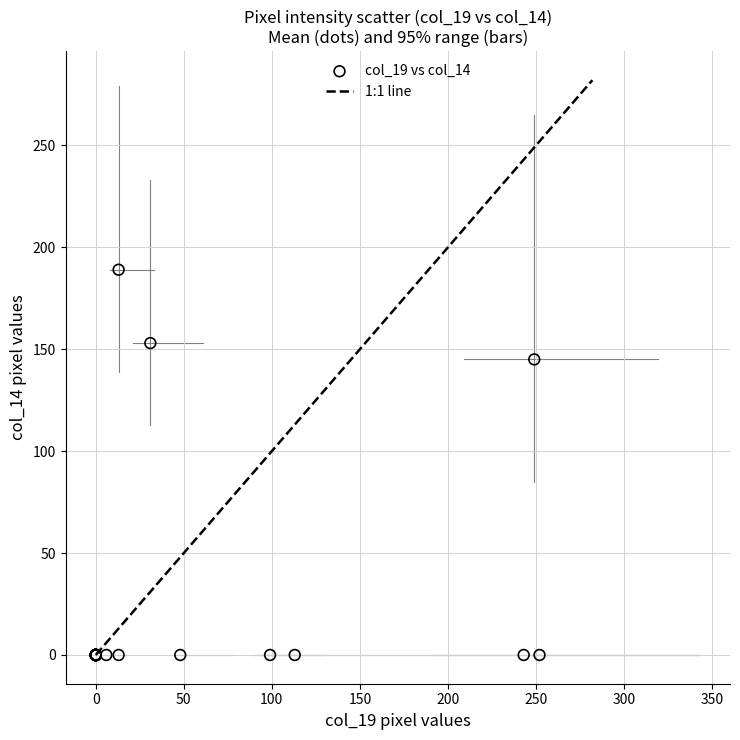

What Y value in the scatter plot is closest to 94?

145